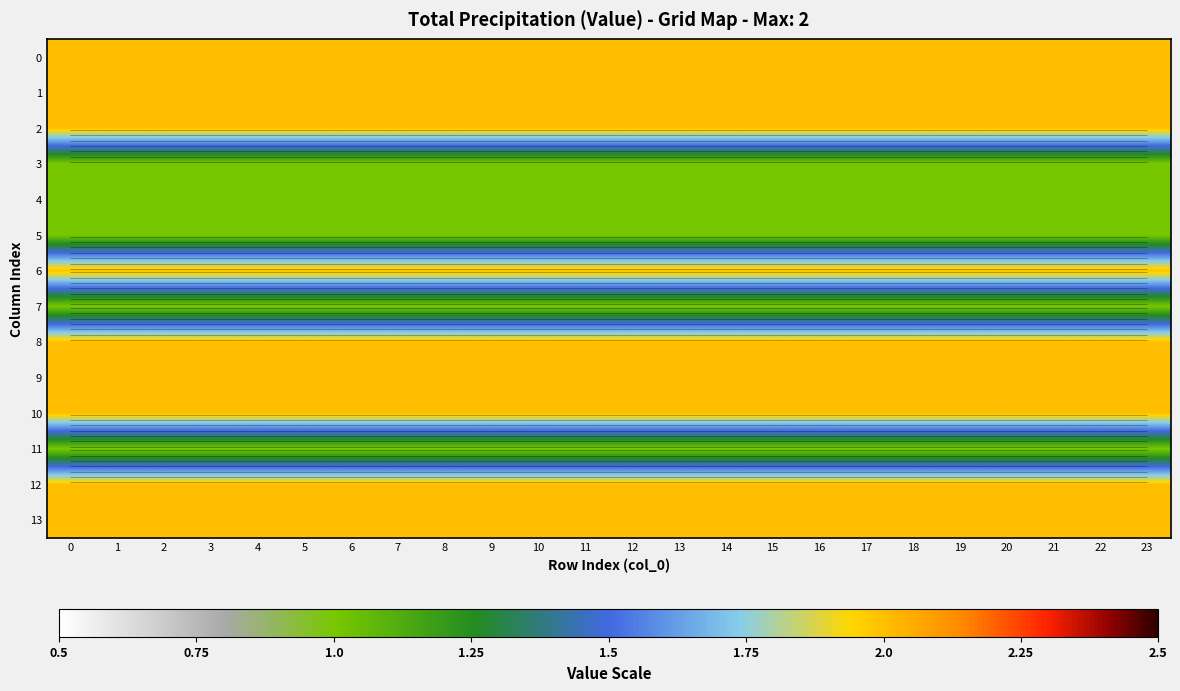

List the labels in order of row_11 value, largest first.

0, 1, 2, 3, 4, 5, 6, 7, 8, 9, 10, 11, 12, 13, 14, 15, 16, 17, 18, 19, 20, 21, 22, 23